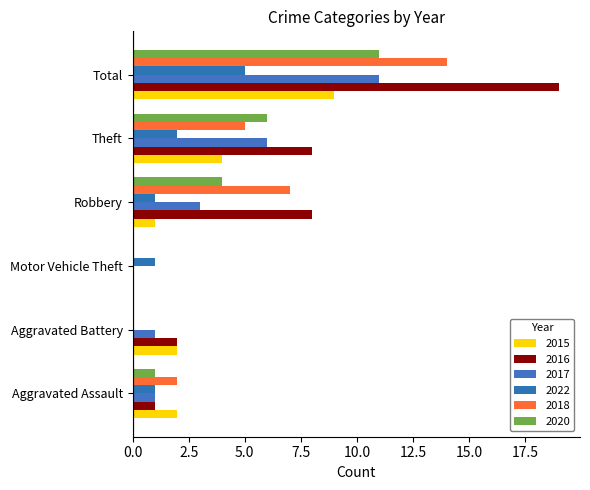

At which label does 2022 first exceed 1?

Theft